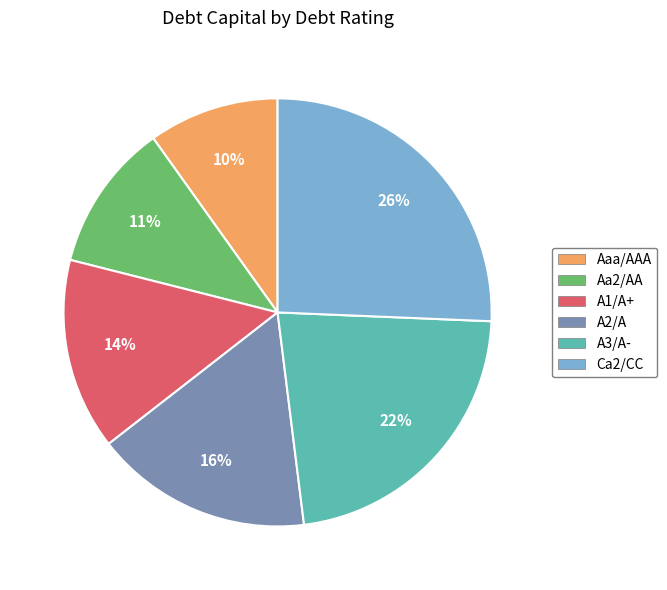

How many slices are in this pie chart?

6